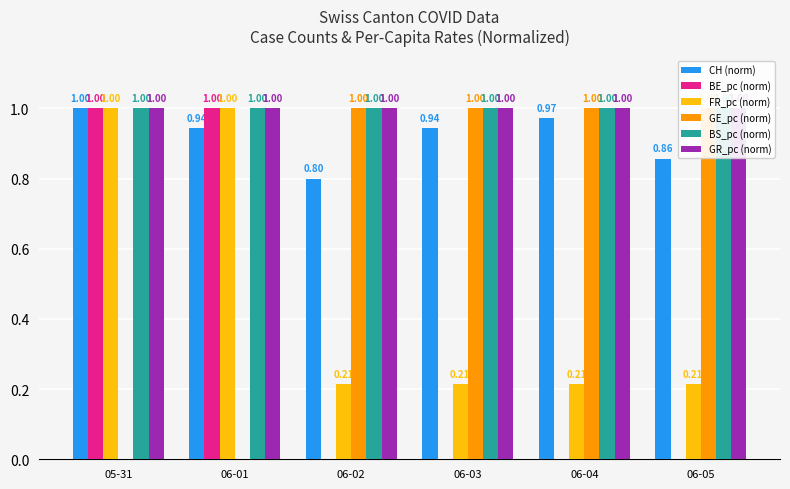

The FR_pc (norm) series shows 1.7 at 06-01. True or false?

False